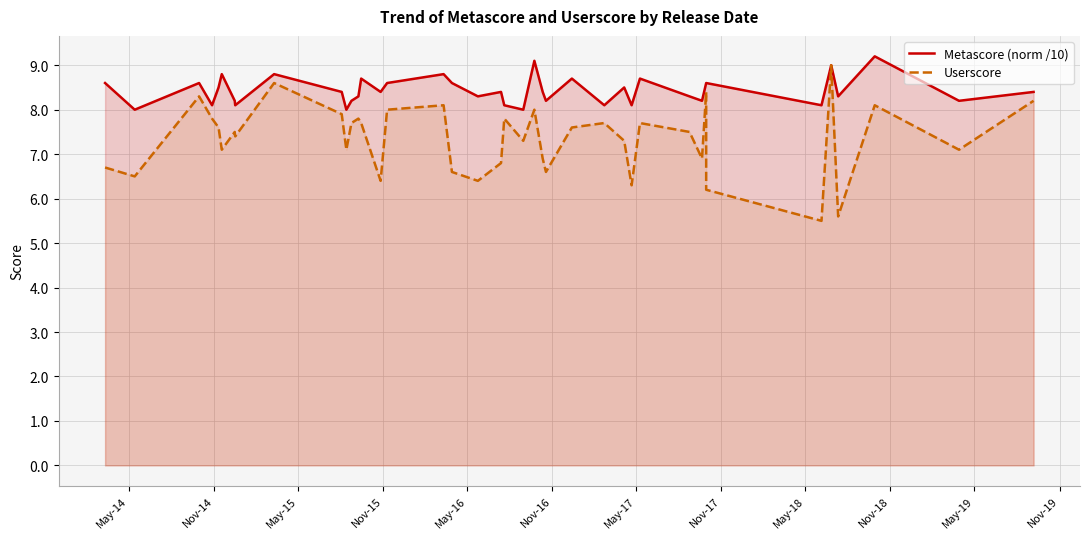

Rank the series by their maximum value, from highest to lowest.

Metascore (norm /10), Userscore